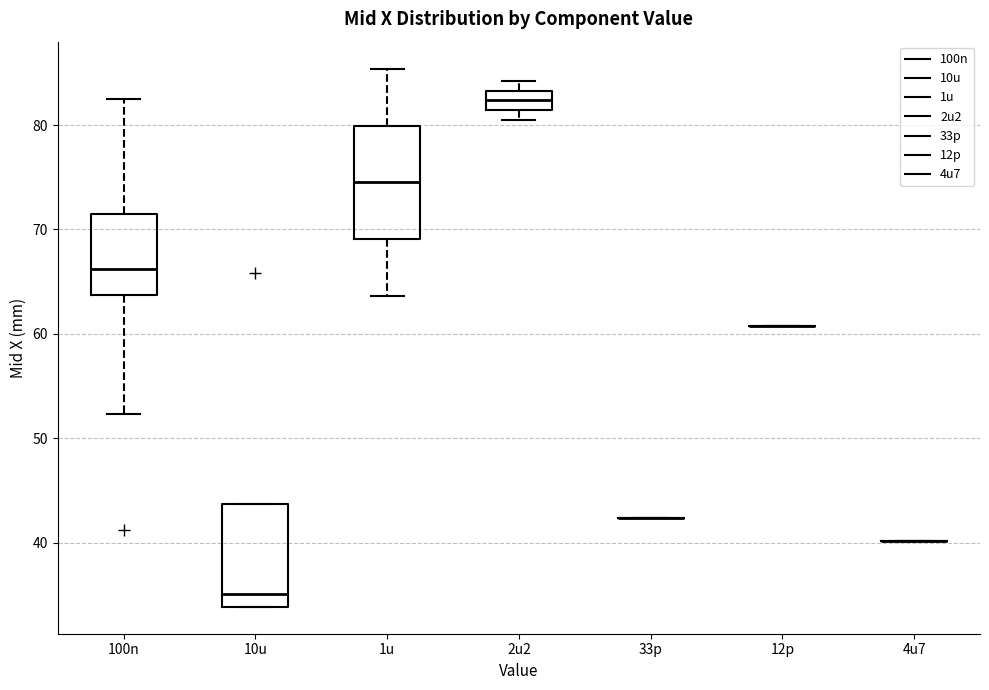

Comparing the boxes themselves (not the whiskers), which one is the tallest?

1u